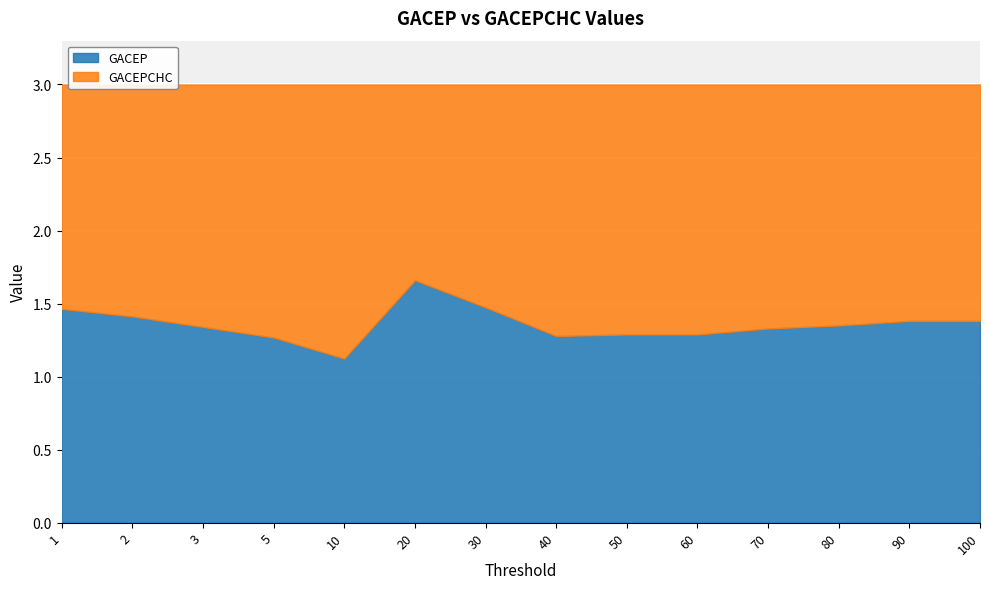

At which label is GACEPCHC closest to 1?

20